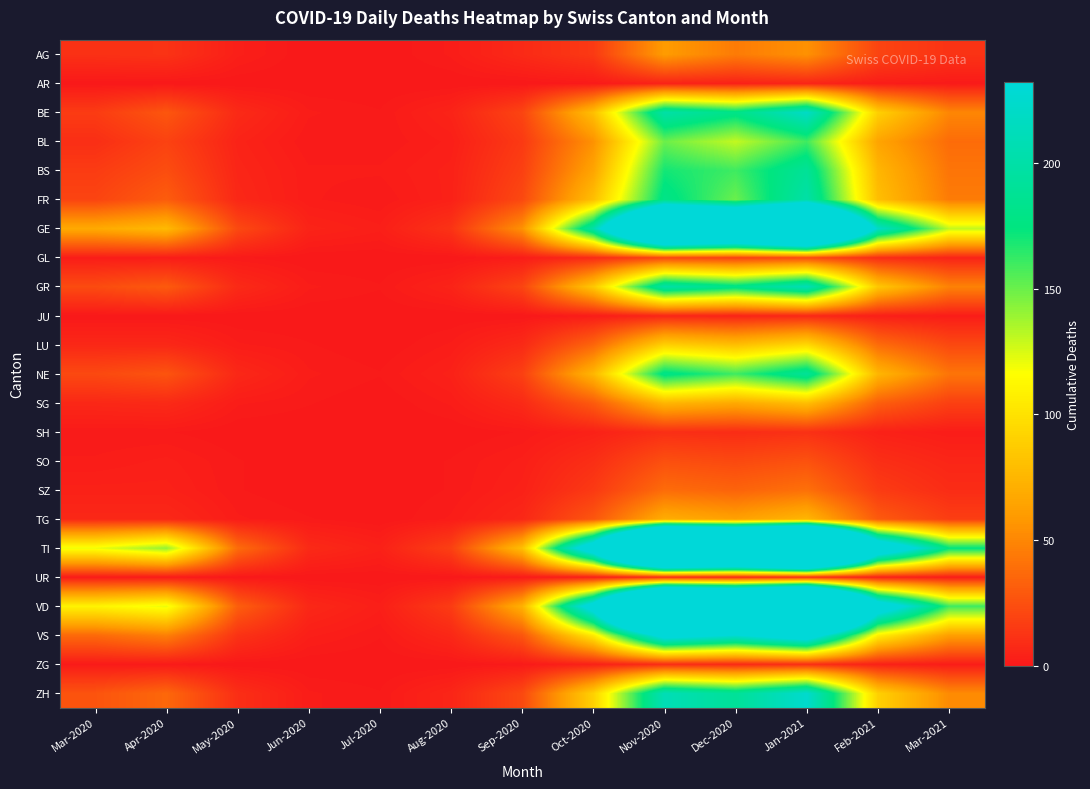

At how many categories does at least one series exceed 674?

2